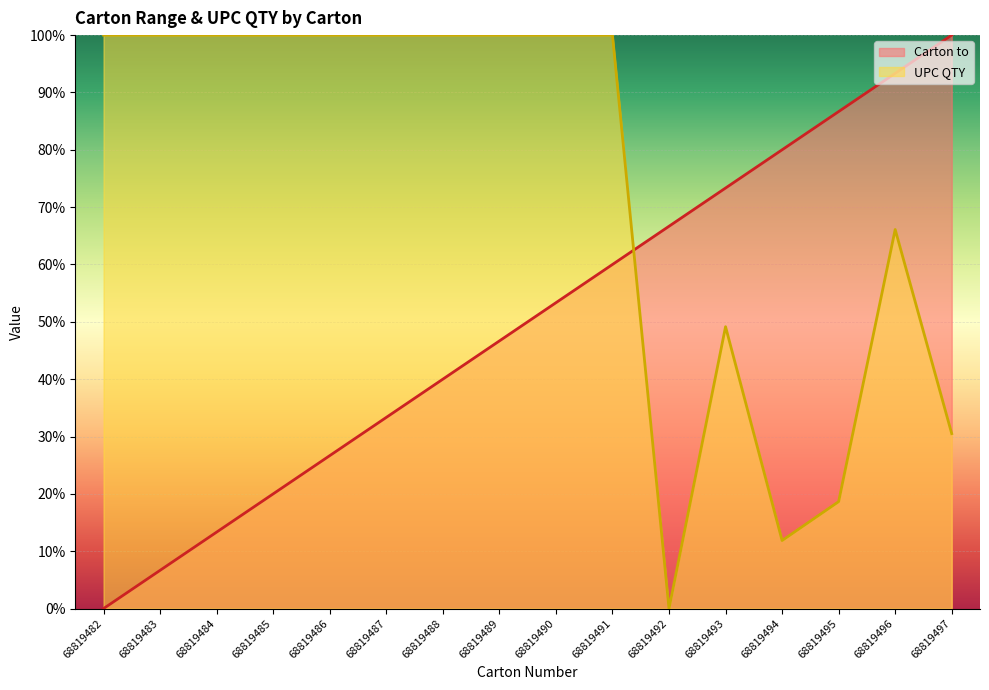

Which category has the highest value in the Carton to series?

68819497